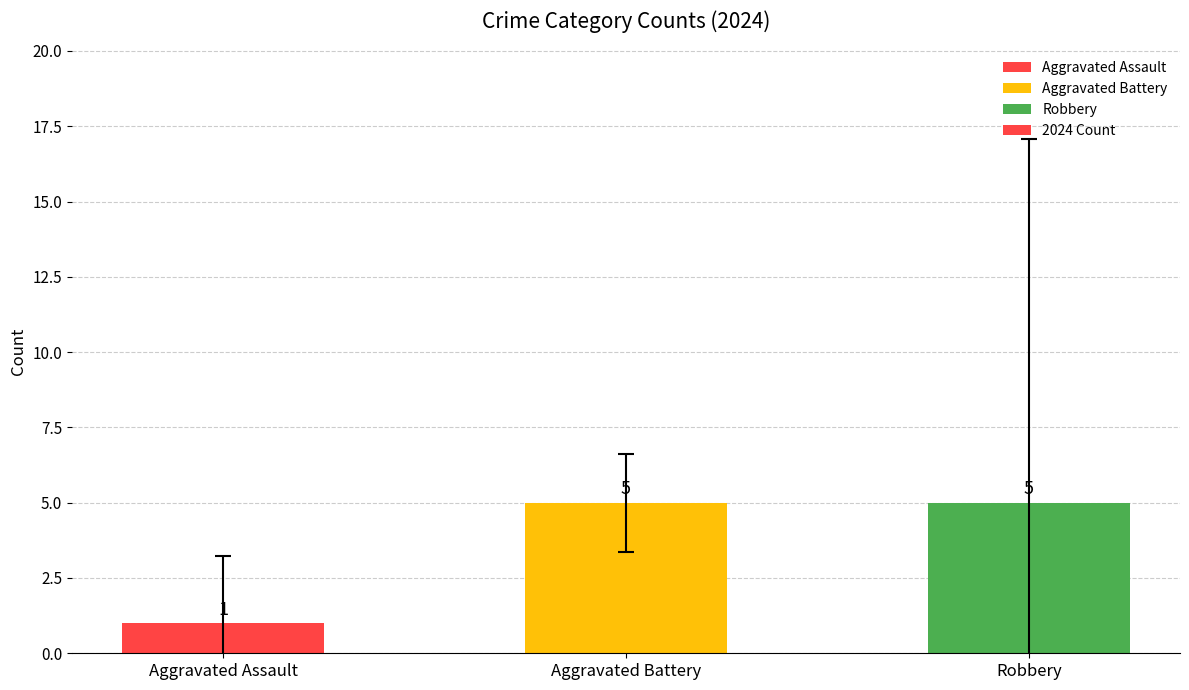

What is the sum of all values?

11